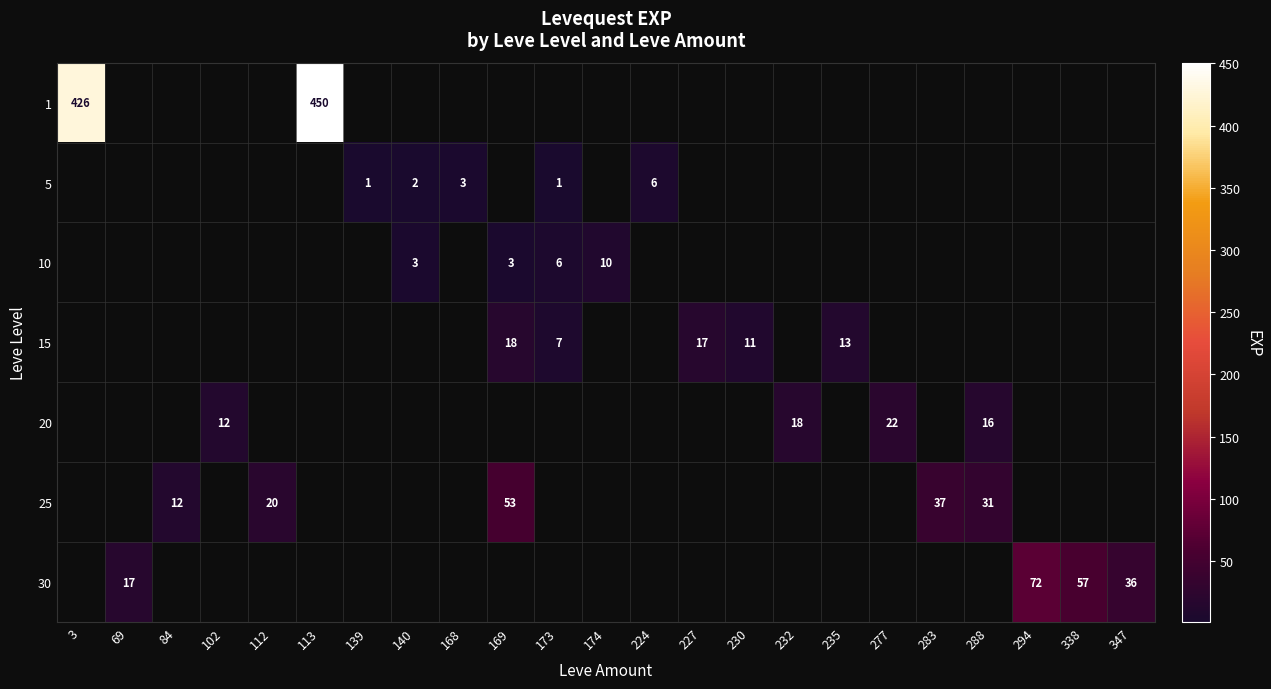

At how many categories does at least one series exceed 63?

3